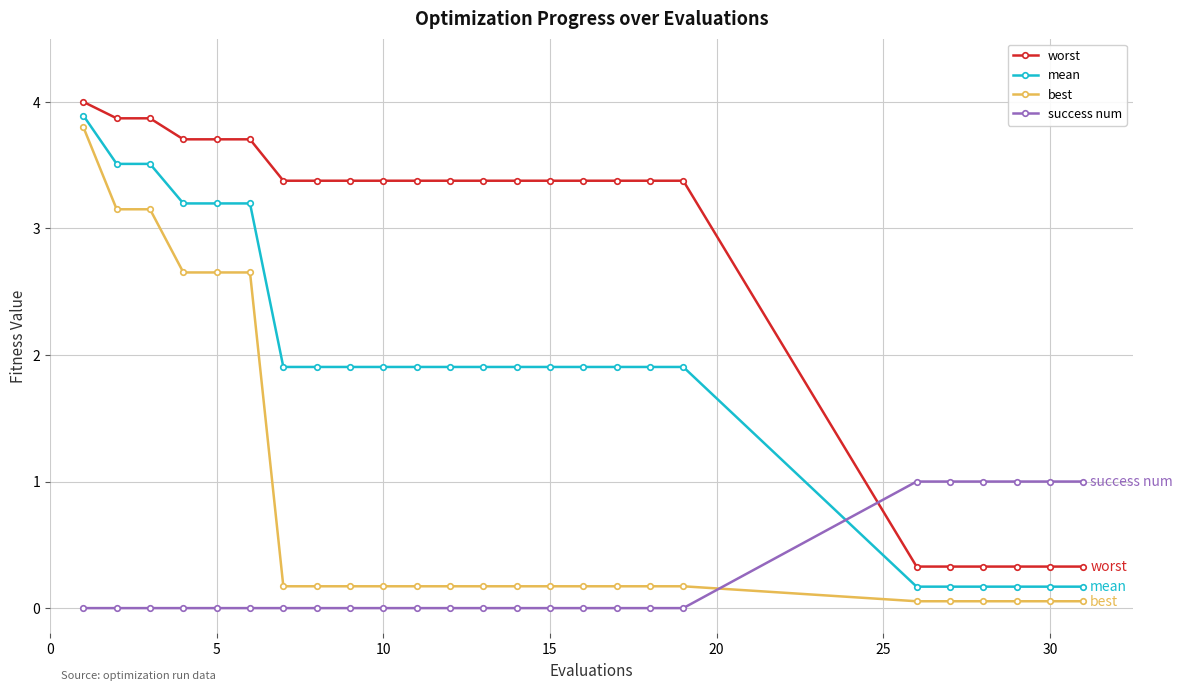

What is the maximum value shown in the chart?

4.0